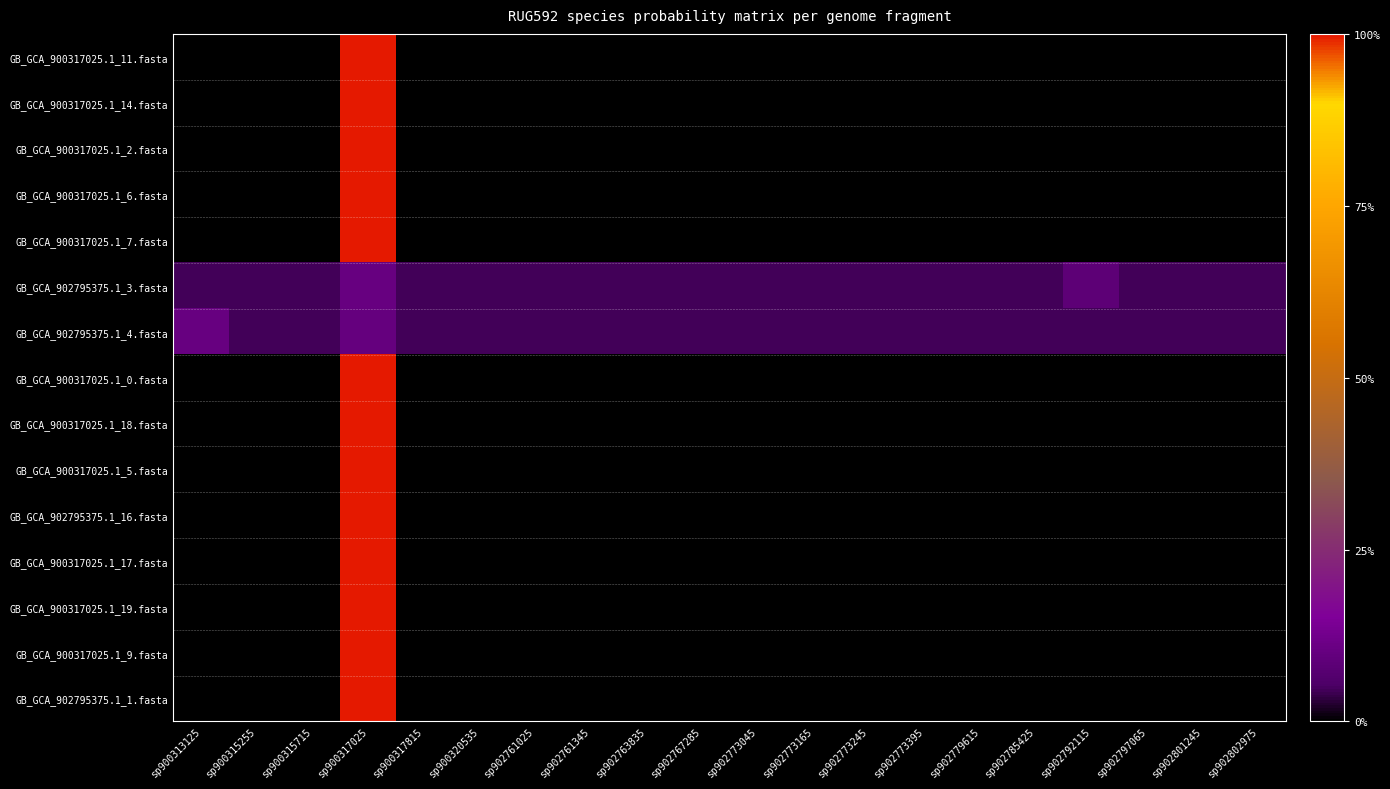

Between sp902773045 and sp902792115, which is larger?

sp902773045